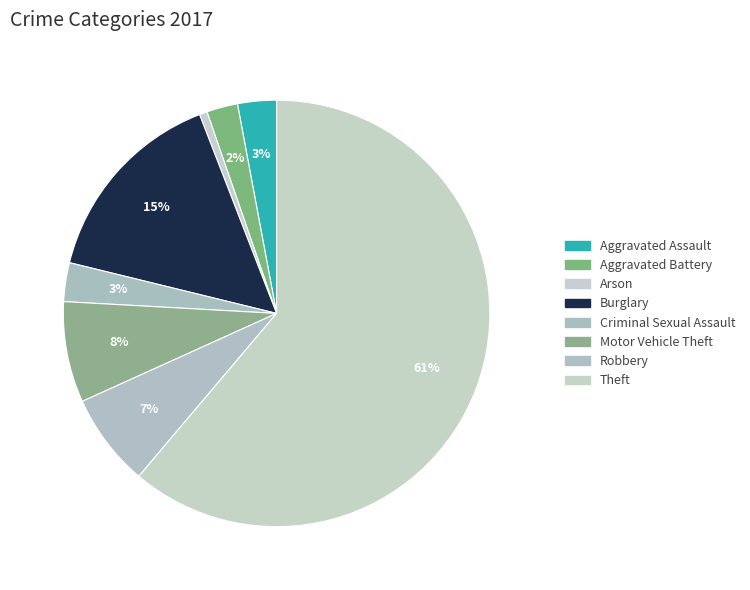

Between Criminal Sexual Assault and Arson, which is larger?

Criminal Sexual Assault